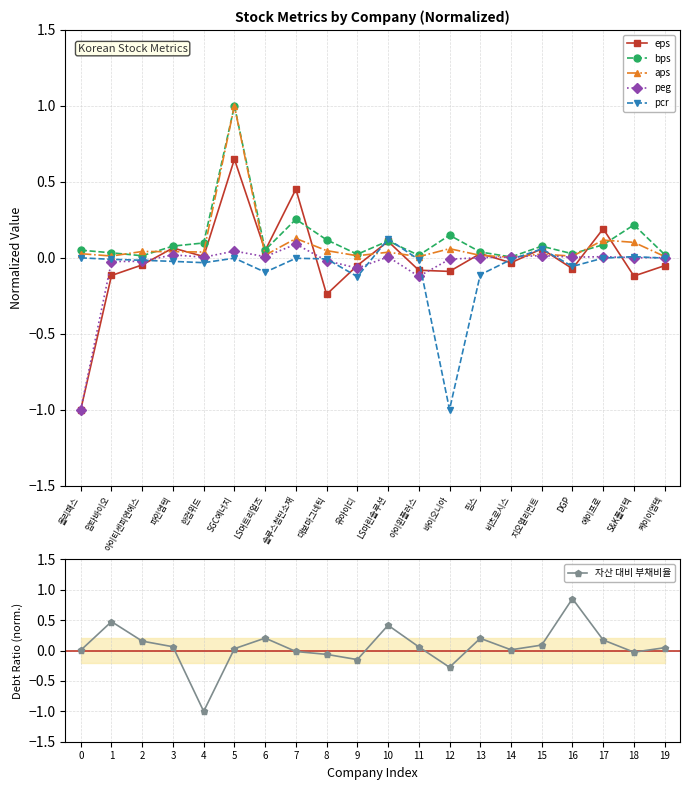

True or false: peg has more than 0 interior local peaks.

True